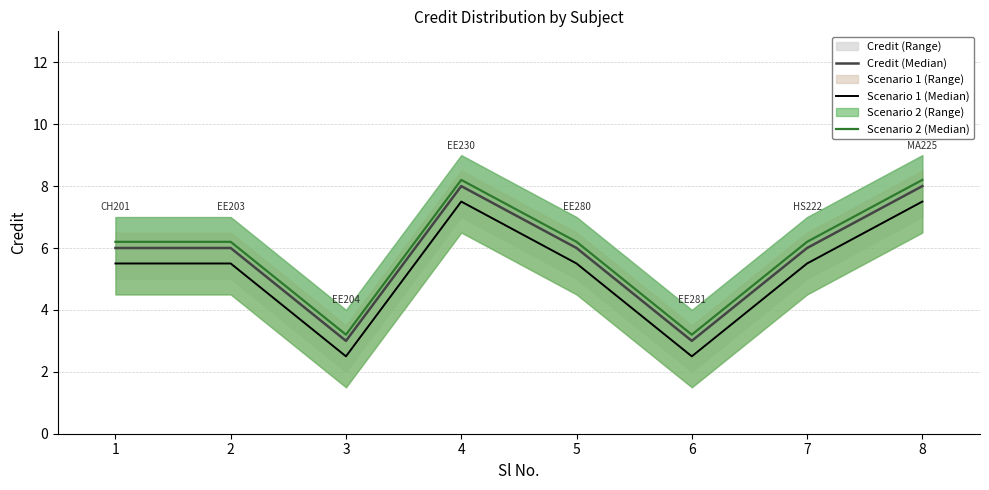

Rank the series by their maximum value, from highest to lowest.

Scenario 2 (Median), Credit (Median), Scenario 1 (Median)